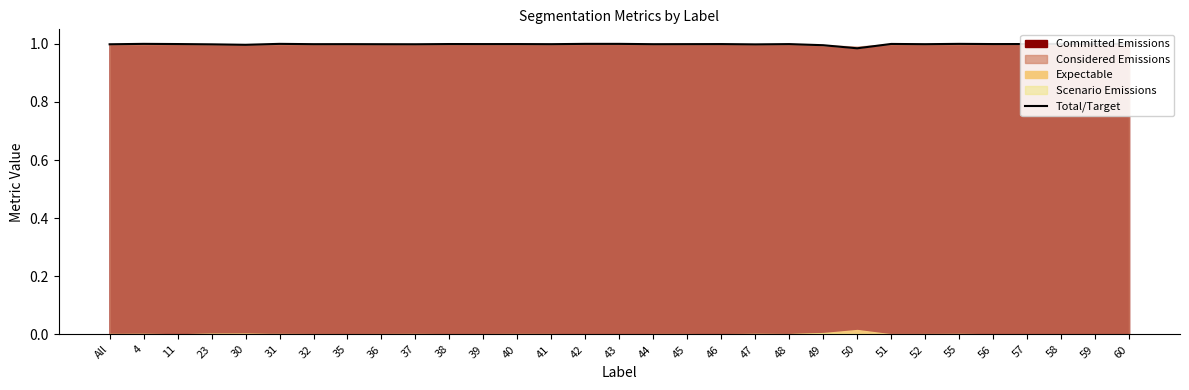

Which category has the highest value across all series?

4